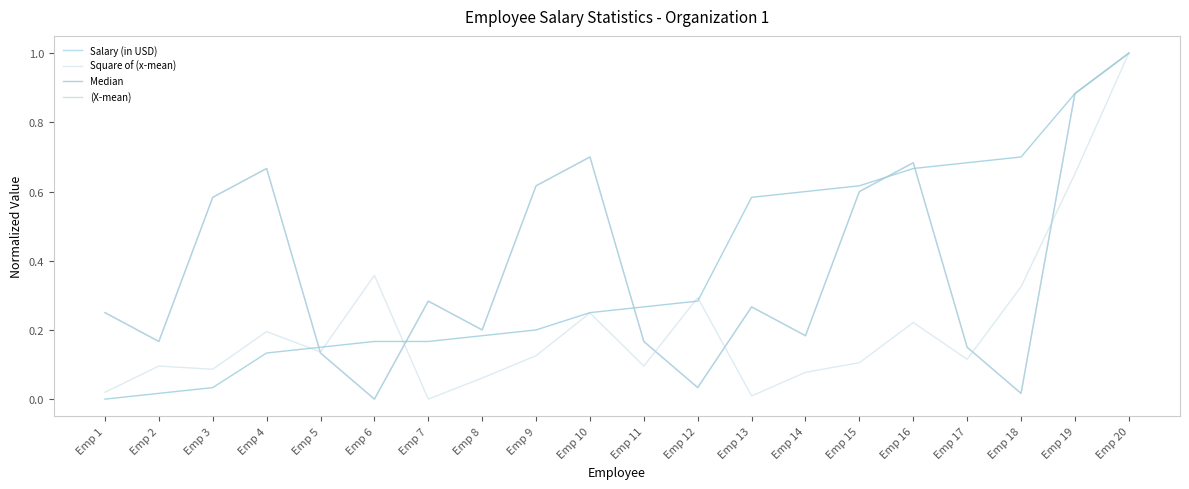

Which series has the widest spread of values?

Salary (in USD)